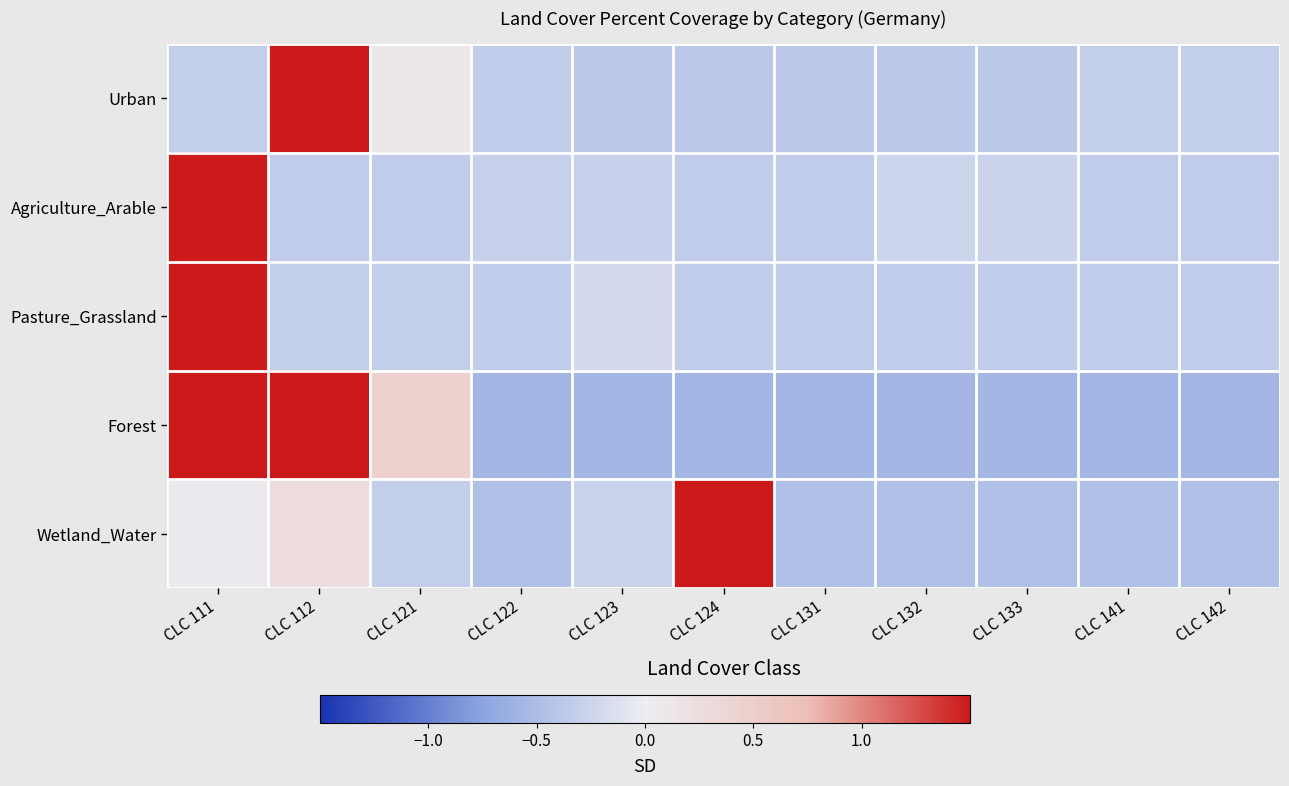

Which series has the largest range (max minus min)?

Wetland_Water